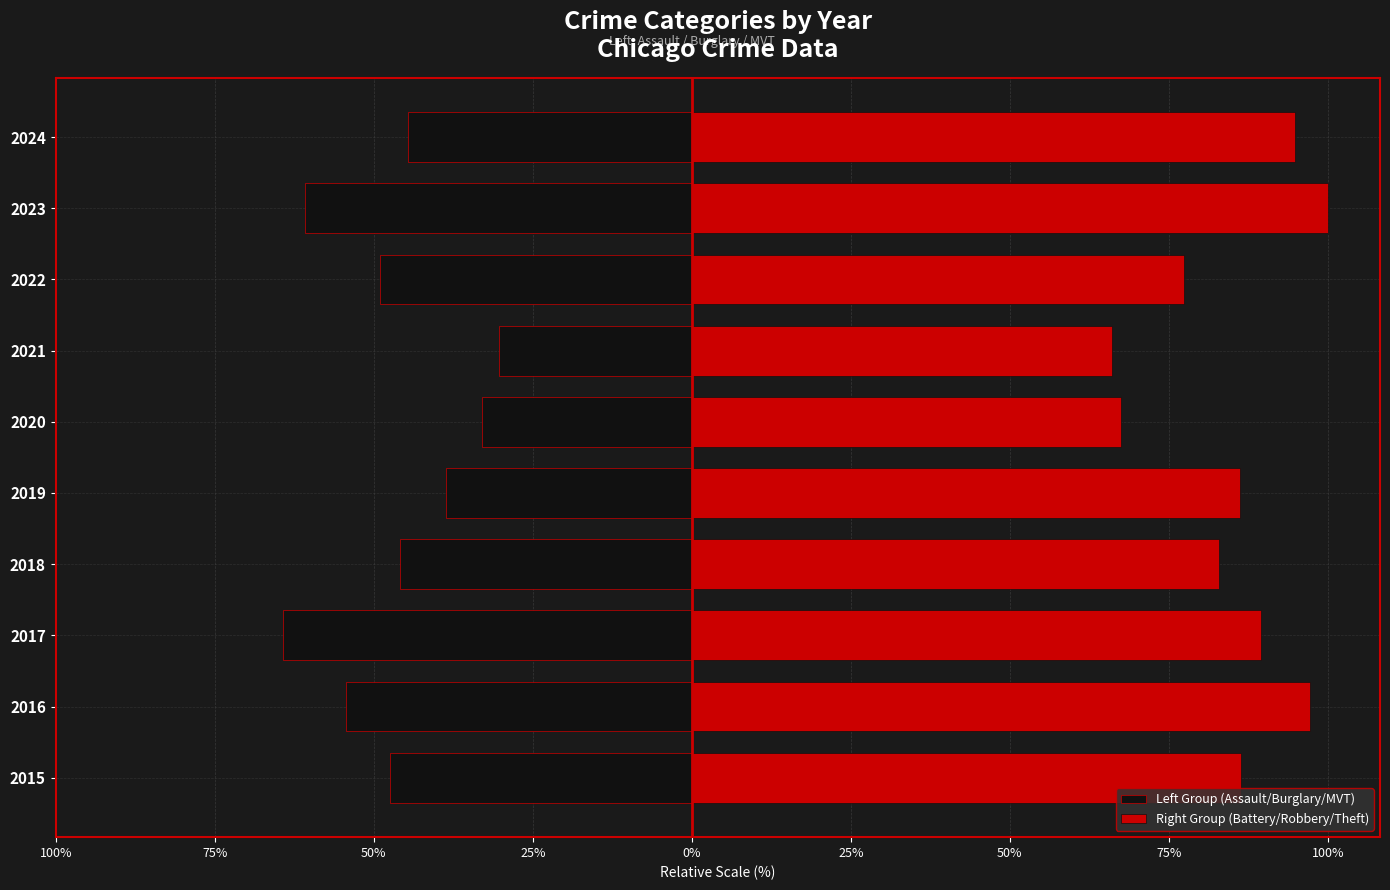

True or false: Left Group (Assault/Burglary/MVT) has a value of -64.2 at 2017.

True